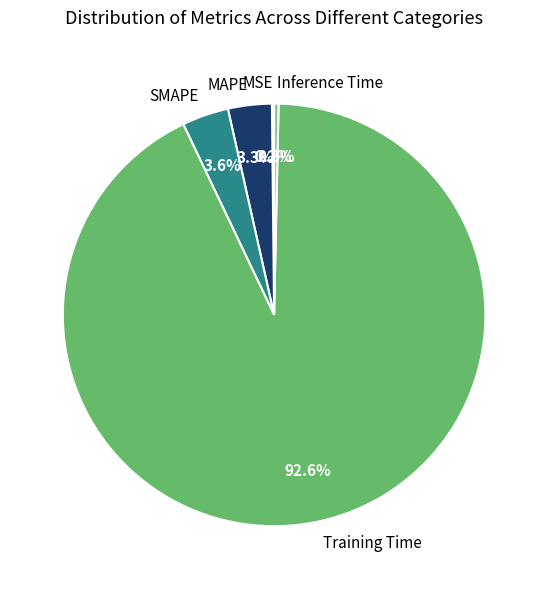

Which category has the biggest portion of the pie?

Training Time